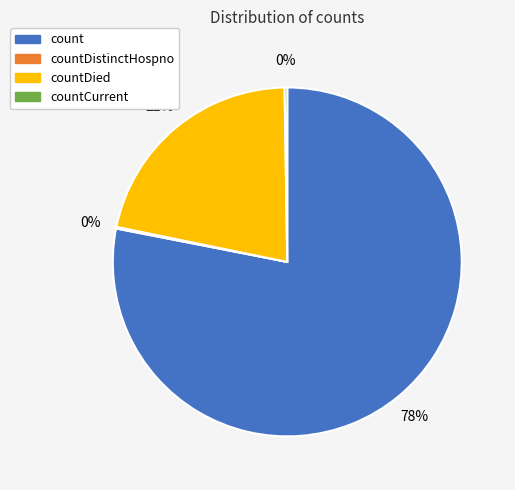

What is the majority slice?

count